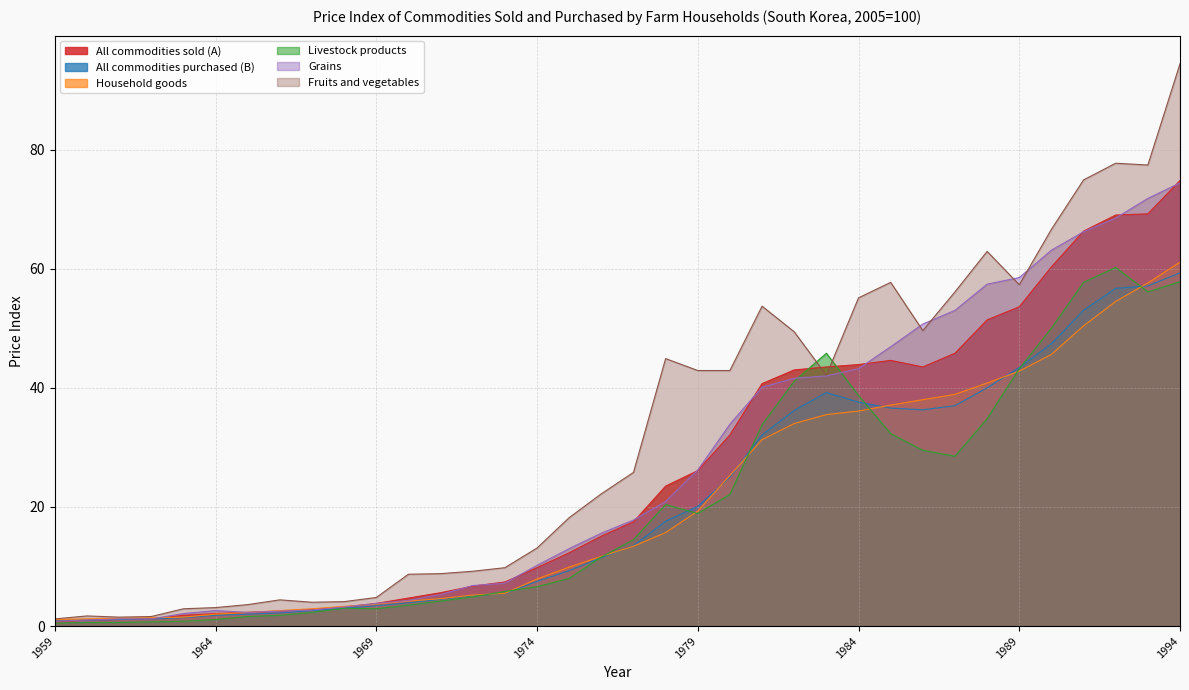

What is the total value across all series at 1986?

247.6